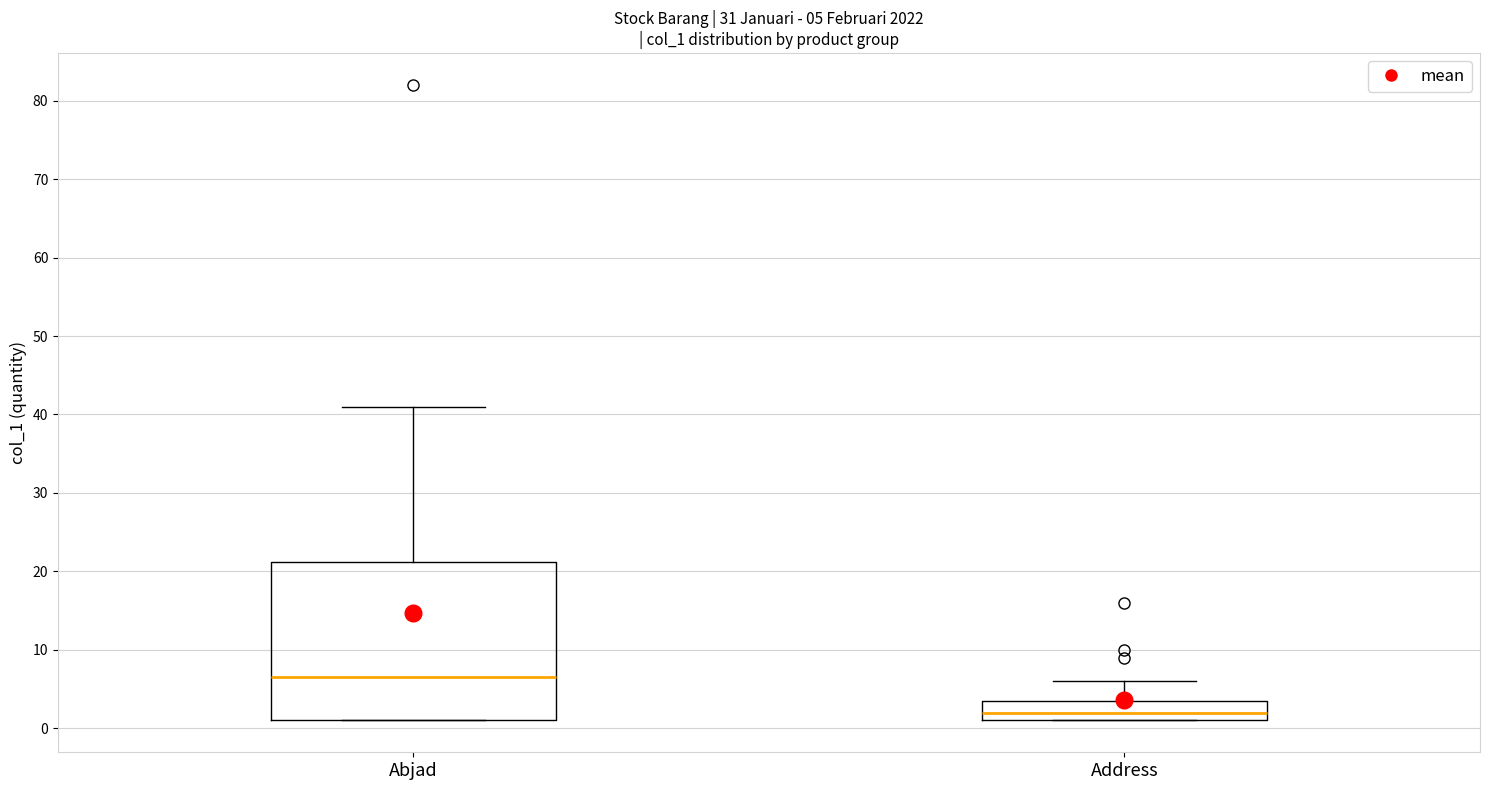

Which box is the tallest, from its lower edge to its upper edge?

Abjad